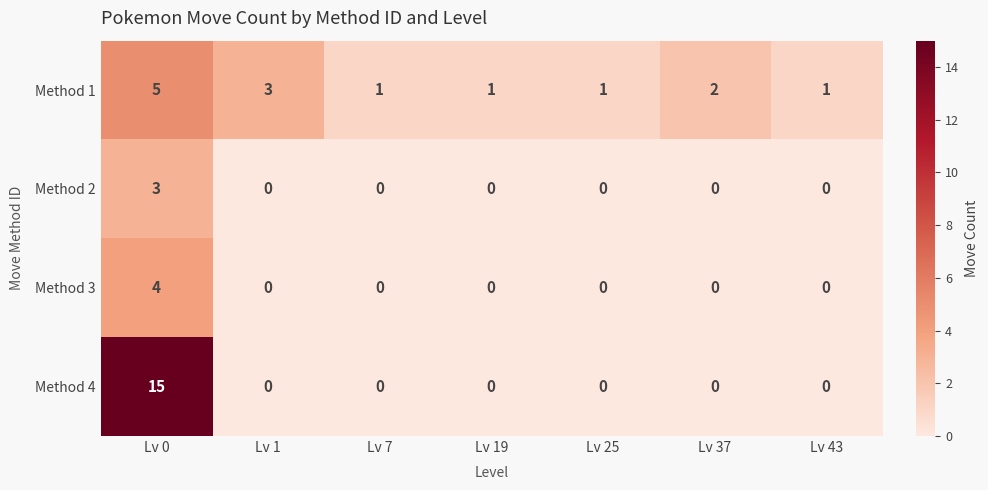

At which category is the sum across all series the highest?

Lv 0